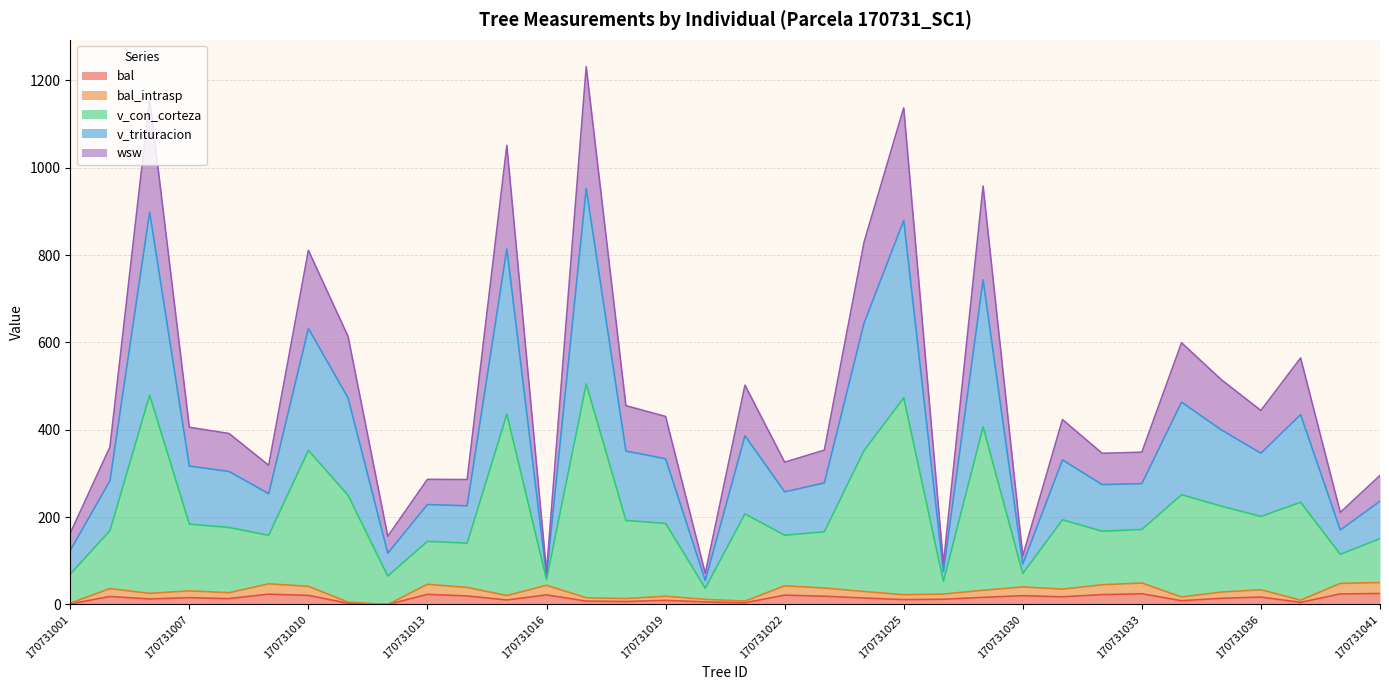

At which label does v_con_corteza first exceed 405?

170731003